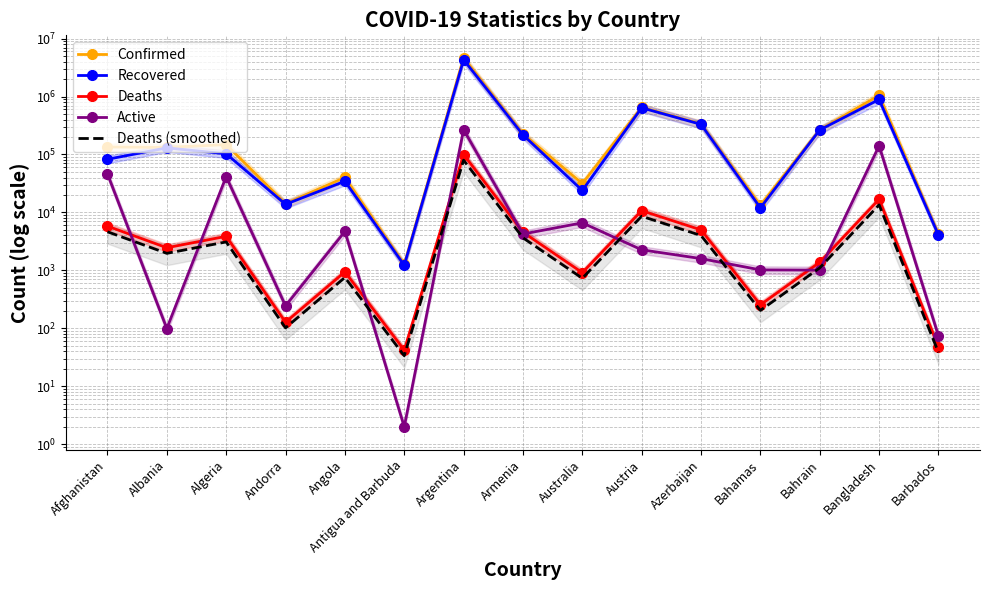

How many values in the Deaths (smoothed) series are below 1964?

7